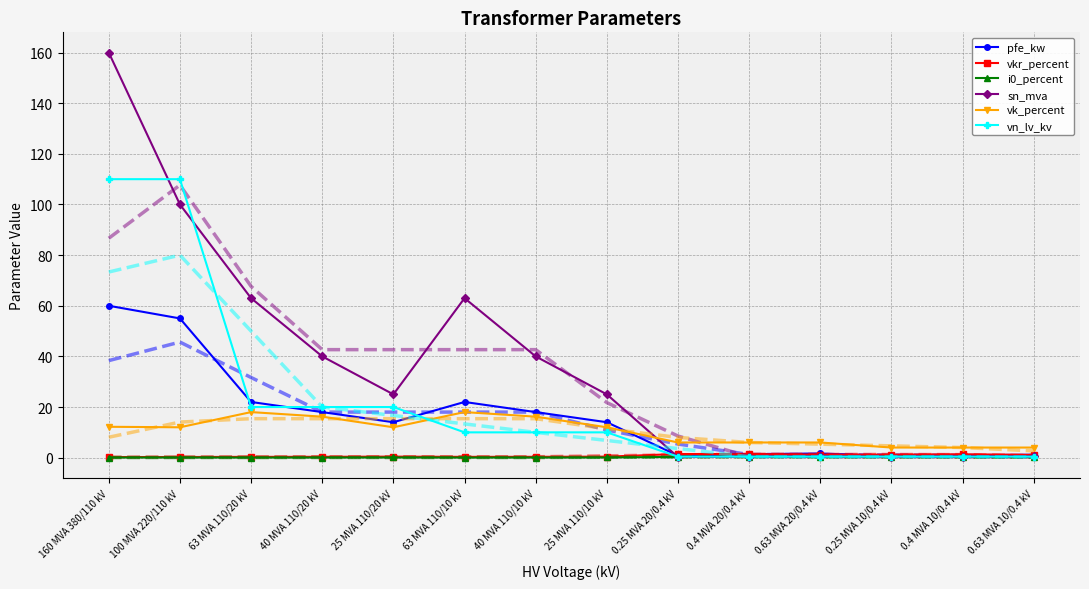

After their last crossing, which series has the higher values: vk_percent or vn_lv_kv?

vk_percent